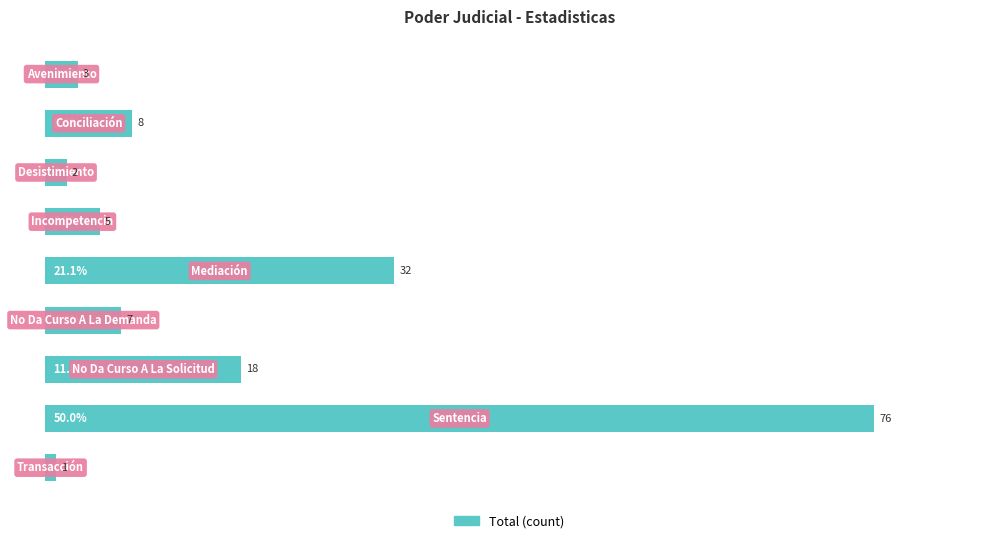

What is the maximum value shown in the chart?

50.0